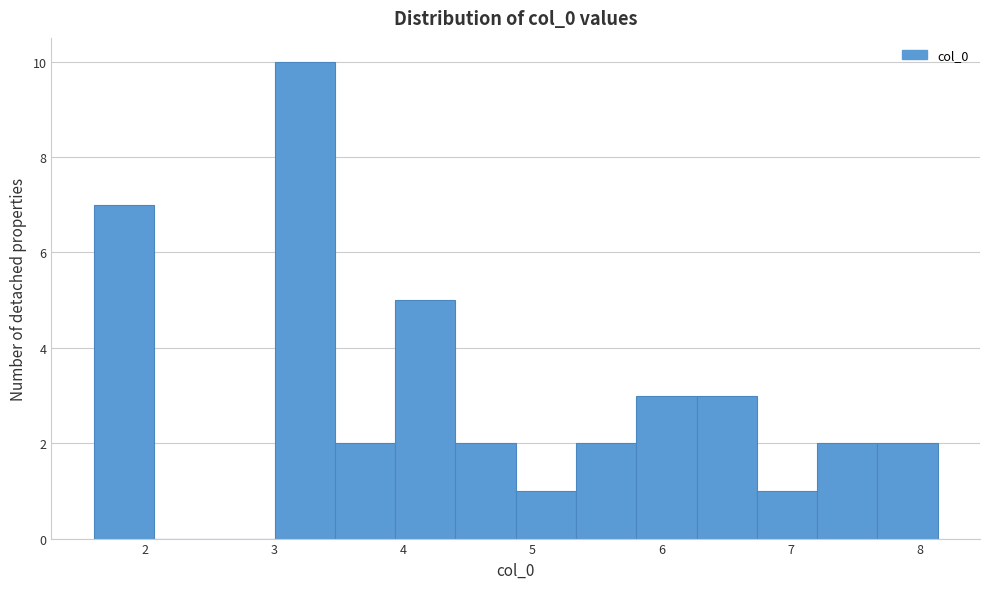

Reading left to right, transcribe this chart: for each bar, give the range it covers on the x-axis and its height. Neither the bar edges nor the heights are printed on the chart, so give them approximately, as read against the axes.

1.6 to 2.1: 7
2.1 to 2.5: 0
2.5 to 3.0: 0
3.0 to 3.5: 10
3.5 to 3.9: 2
3.9 to 4.4: 5
4.4 to 4.9: 2
4.9 to 5.3: 1
5.3 to 5.8: 2
5.8 to 6.3: 3
6.3 to 6.7: 3
6.7 to 7.2: 1
7.2 to 7.7: 2
7.7 to 8.1: 2